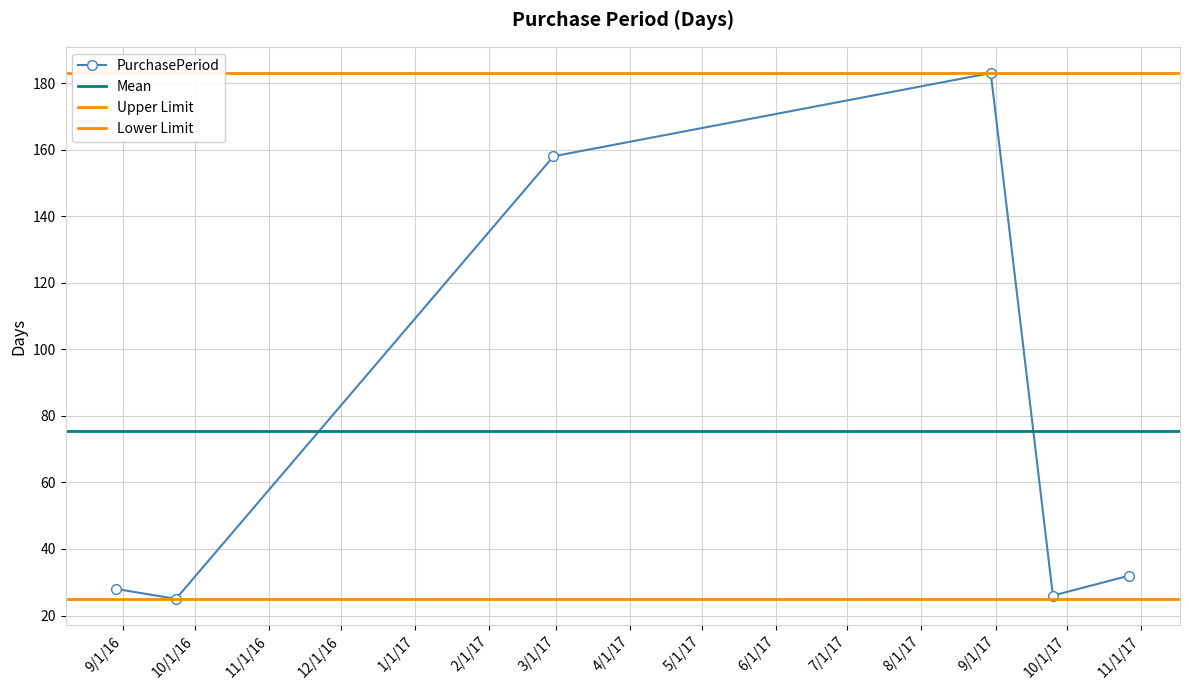

Does the chart have visible grid lines?

Yes